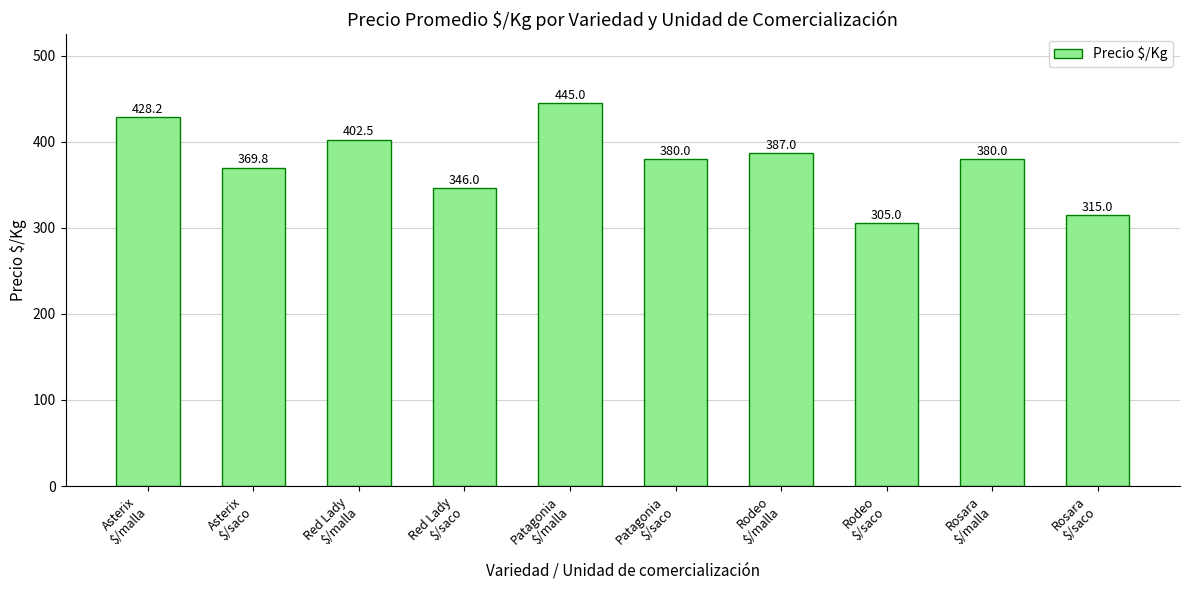

What is the greatest value displayed?

445.0